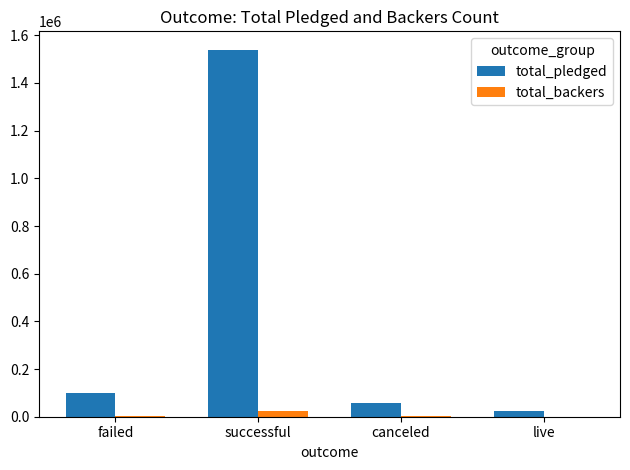

How many groups of bars are there?

4